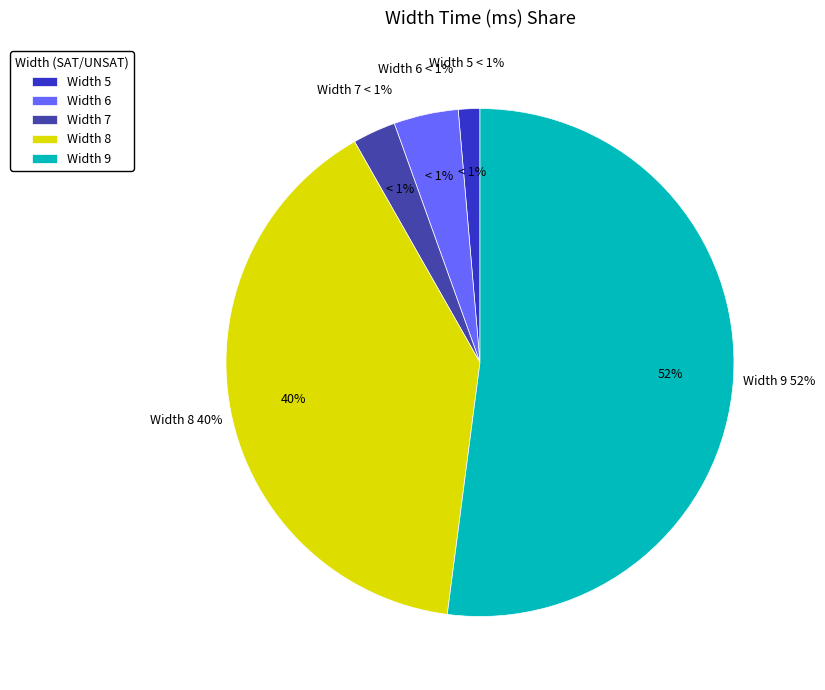

To the nearest percent, what is the difference between the largest and smallest slice percentages?

51%